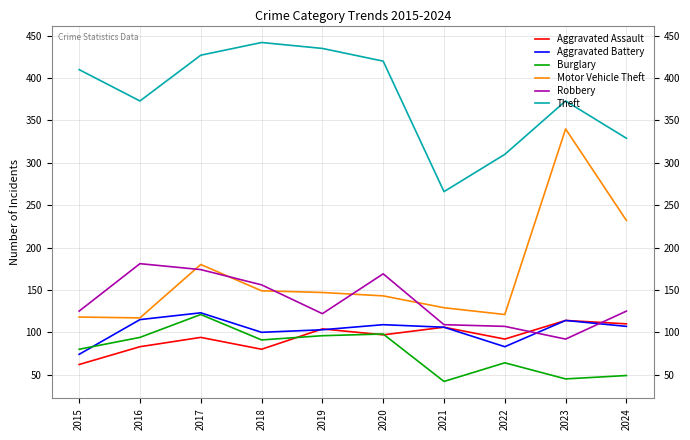

True or false: Burglary and Robbery intersect in this chart.

False